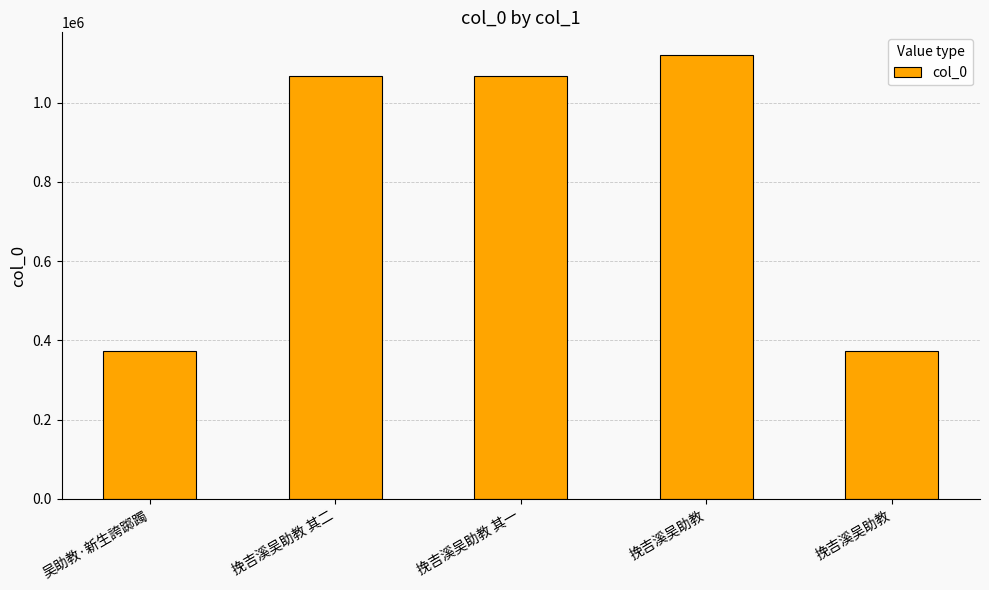

Is it true that the value at 挽吉溪吴助教 is 1121522?

True